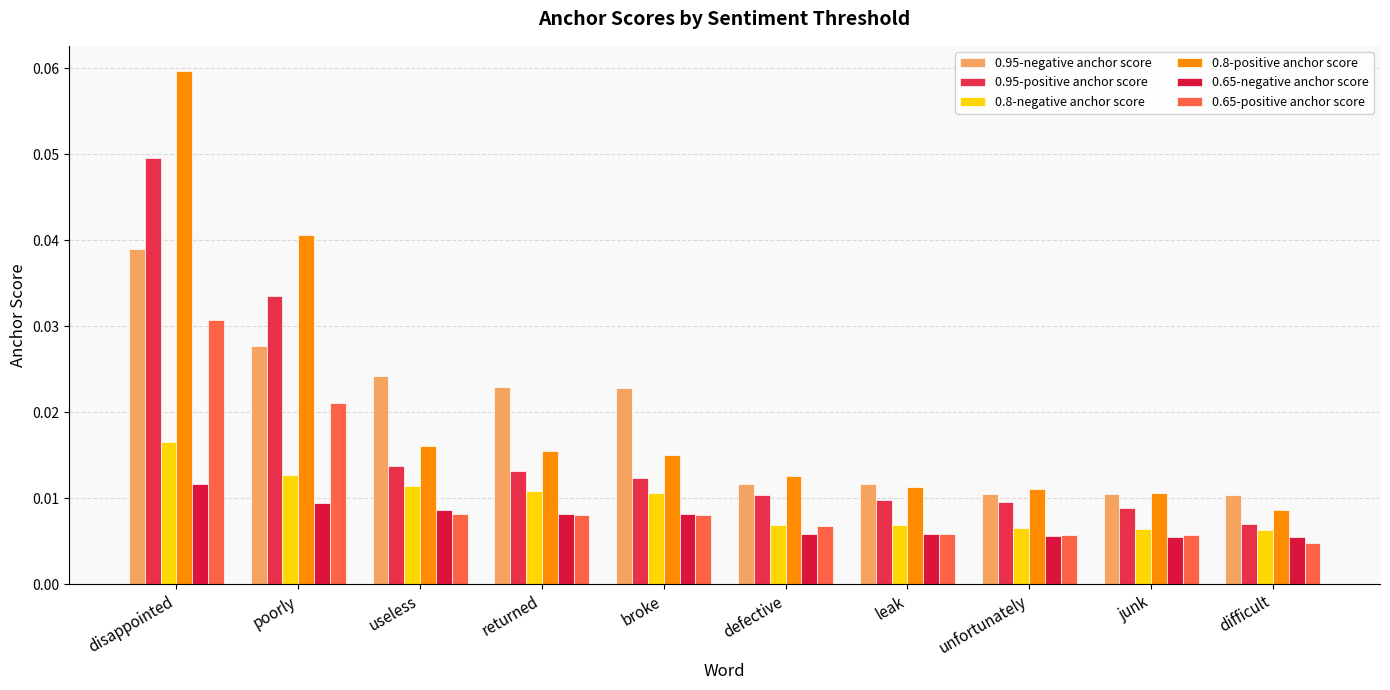

At how many categories does at least one series exceed 0?

10